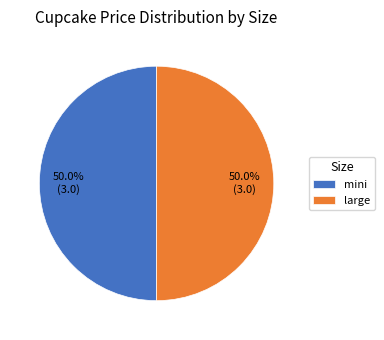

What is the ratio of the value at mini to the value at large?

1.0